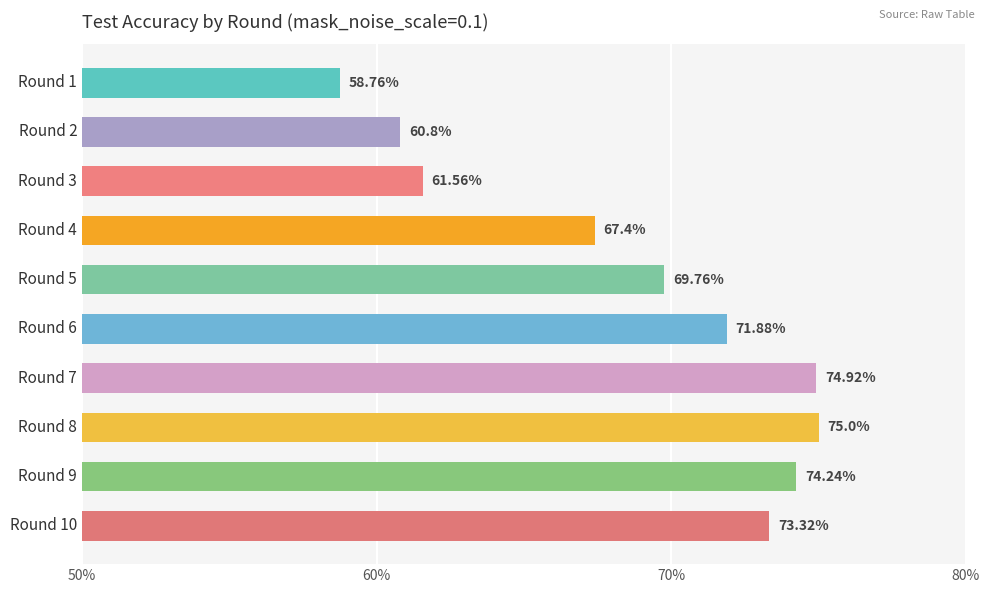

List the labels in order of value, smallest first.

Round 1, Round 2, Round 3, Round 4, Round 5, Round 6, Round 10, Round 9, Round 7, Round 8